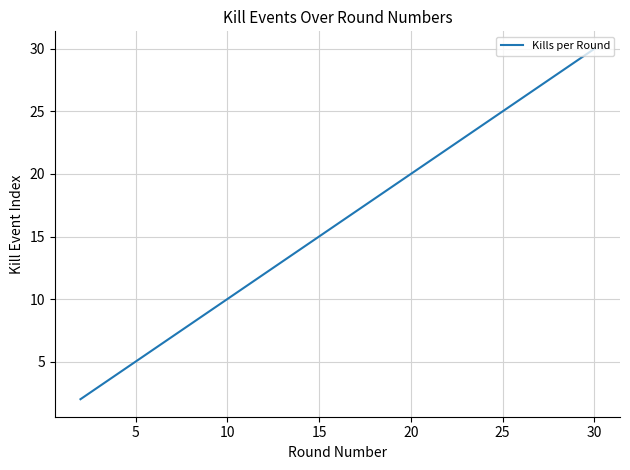

What is the maximum value shown in the chart?

30